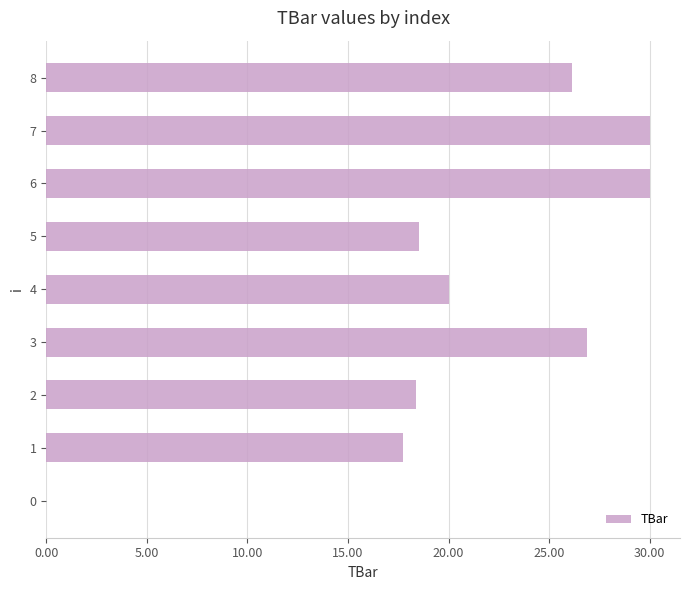

Between 7 and 5, which is larger?

7